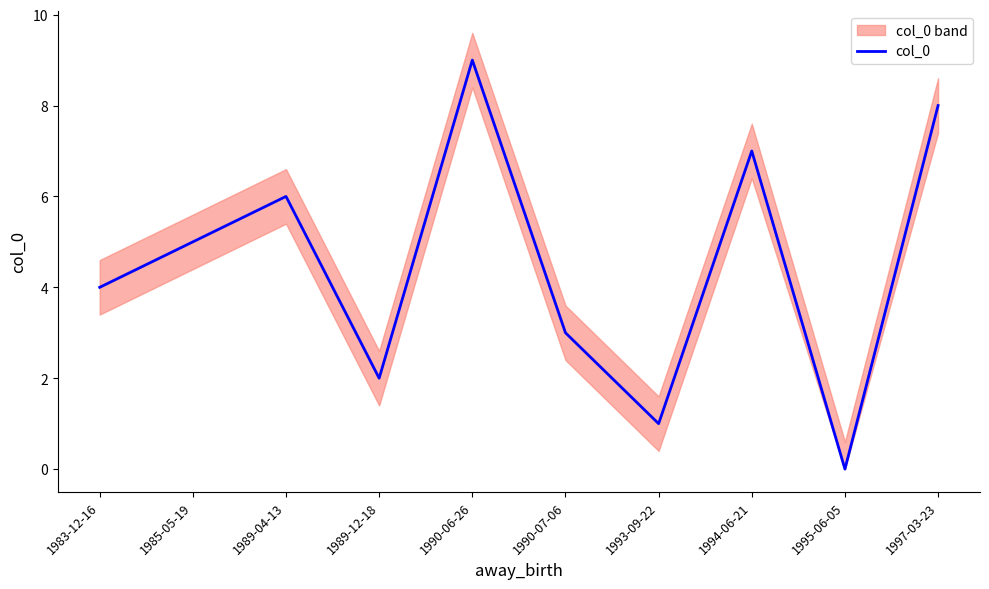

How many positive values are there?

9